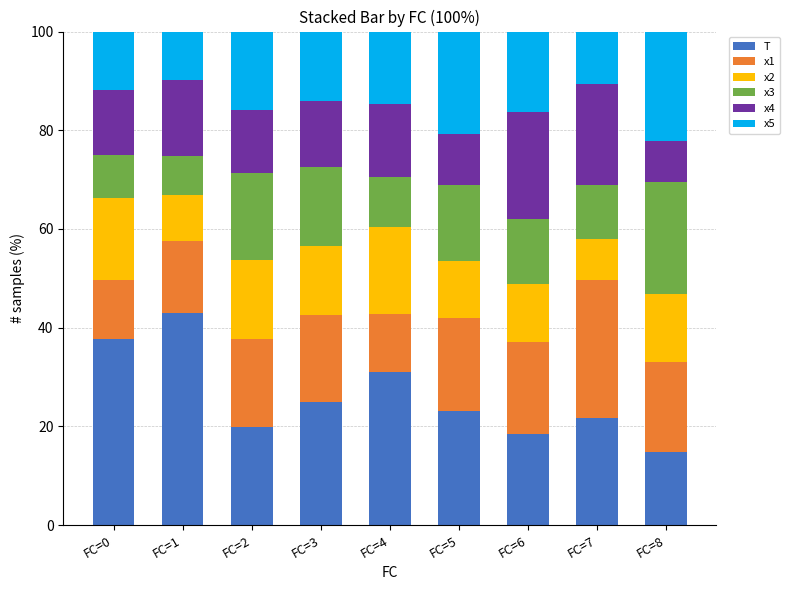

What is the sum of all T values?

234.6